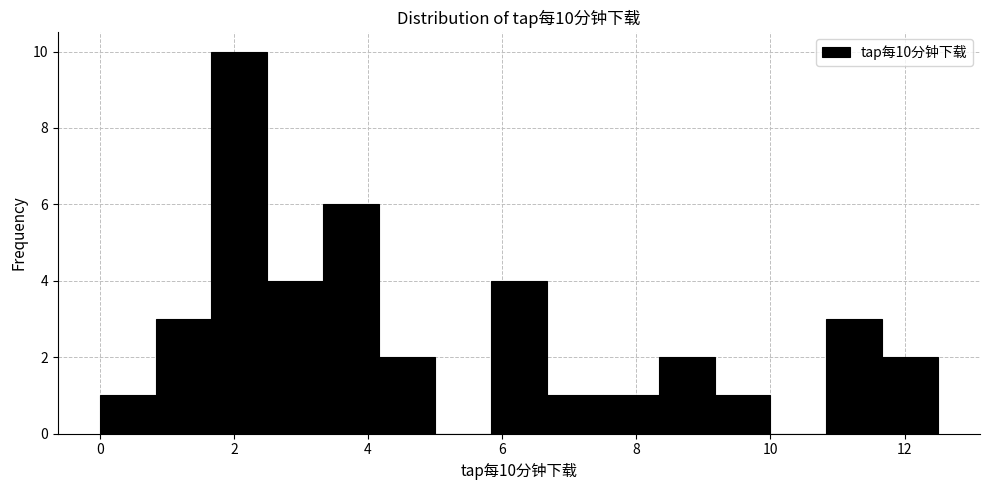

Over which range of the x-axis is the bar tallest?

1.6 to 2.6